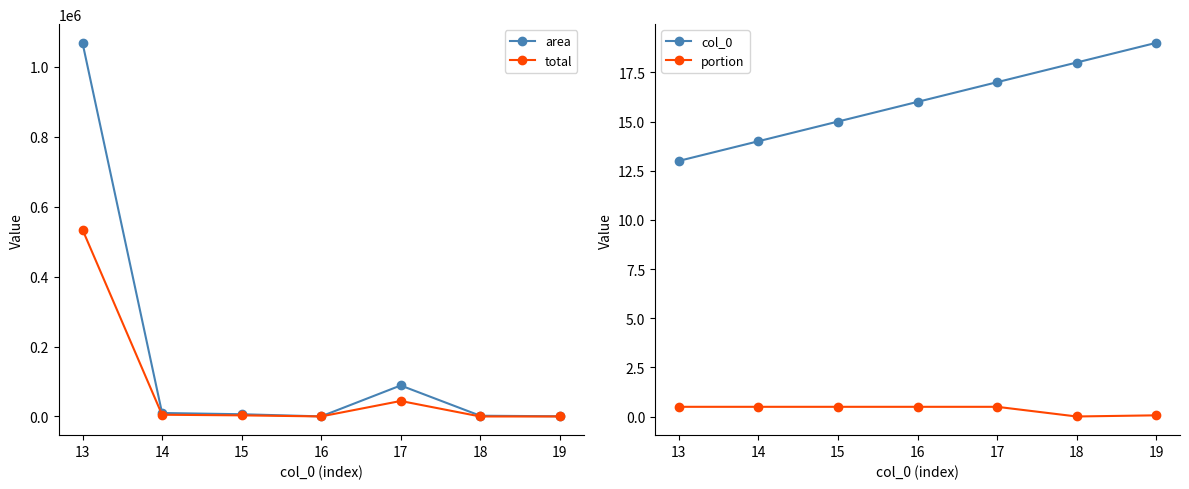

At how many categories does at least one series exceed 359620?

1